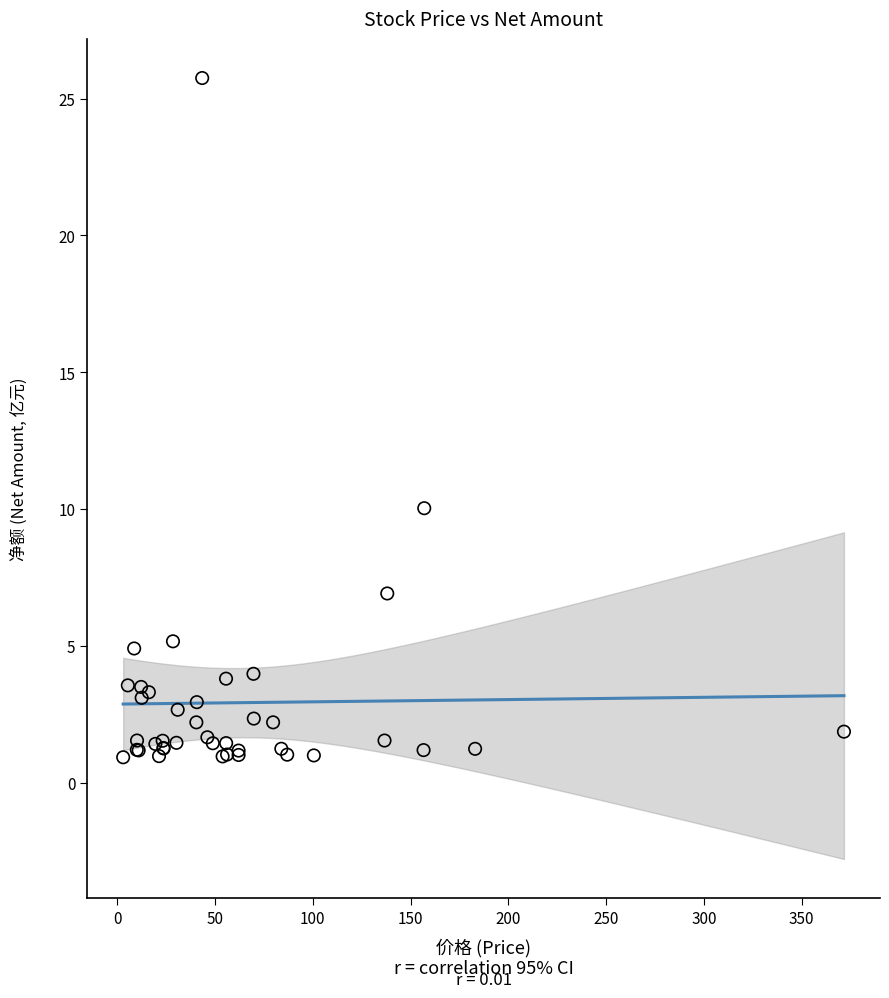

What Y value in the scatter plot is closest to 13?

10.0